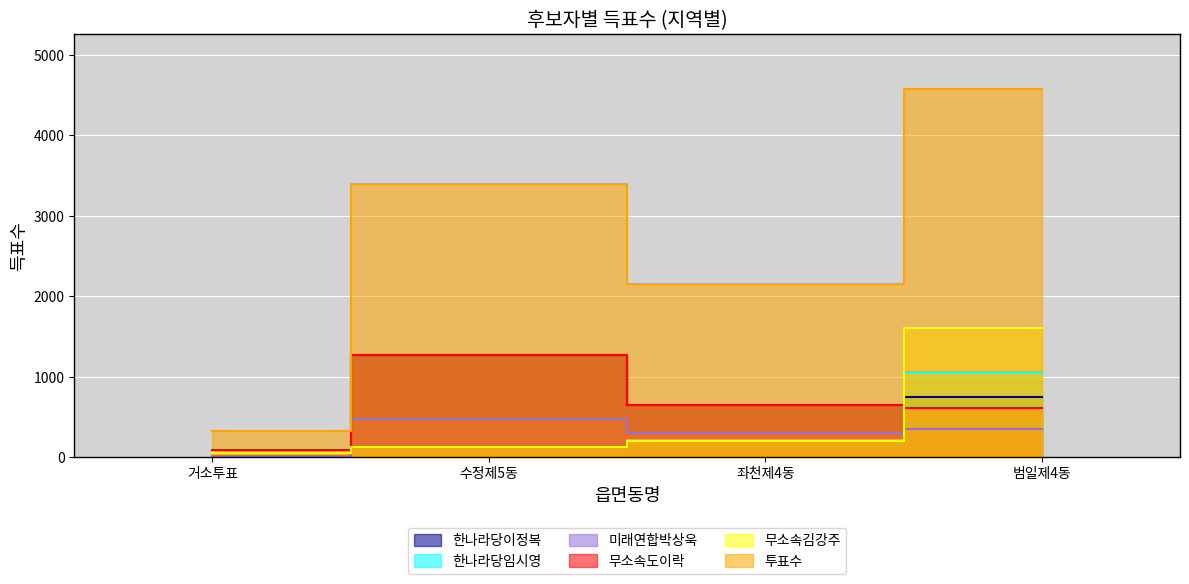

What is the sum of the 투표수 values at 수정제5동 and 좌천제4동?

5555